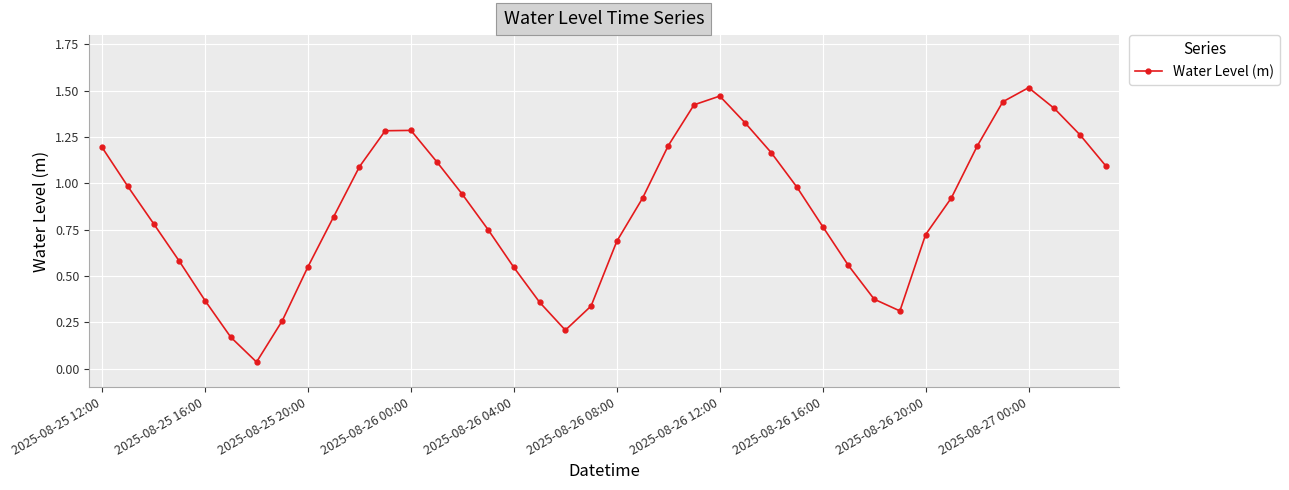

What is the sum of all values?

34.4